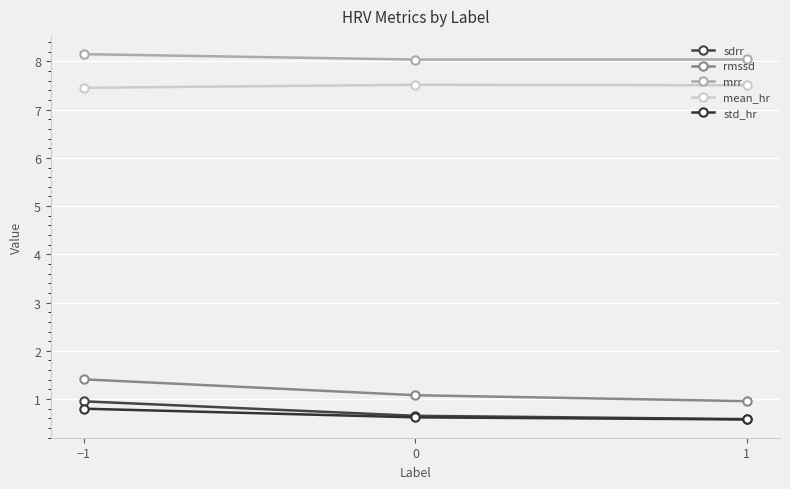

What is the greatest value displayed?

8.2